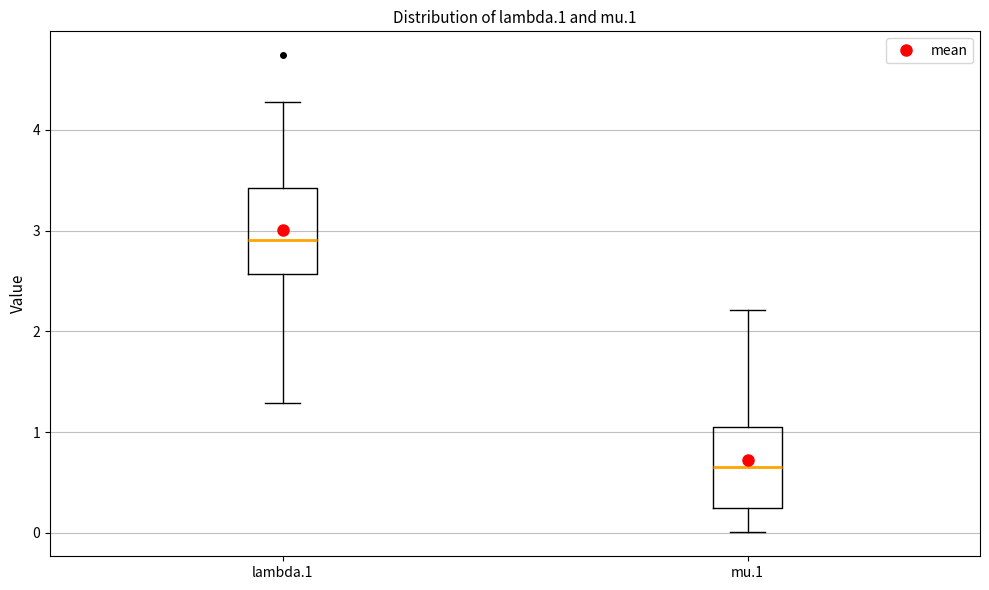

Reading left to right, read every box against the y-axis: the position of its median line, the range the box covers, and the ends of its whiskers. The values are not printed on the chart, so give them approximately, as read against the axis.

lambda.1: median 2.9, box 2.6 to 3.4, whiskers 1.3 to 4.3
mu.1: median 0.7, box 0.2 to 1.0, whiskers 0.0 to 2.2